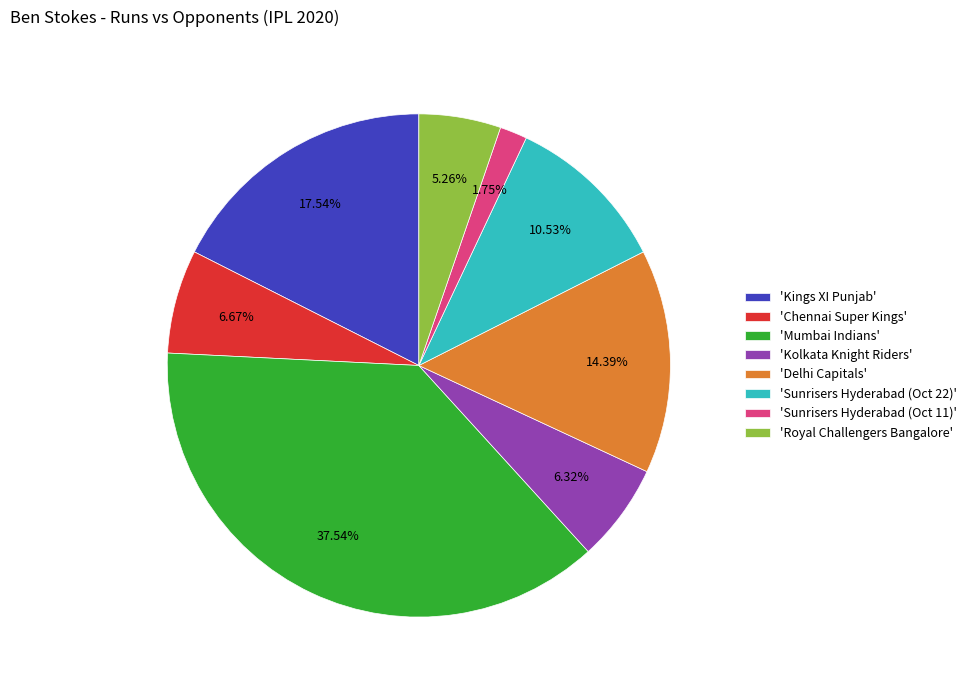

What is the largest slice in the pie chart?

'Mumbai Indians'